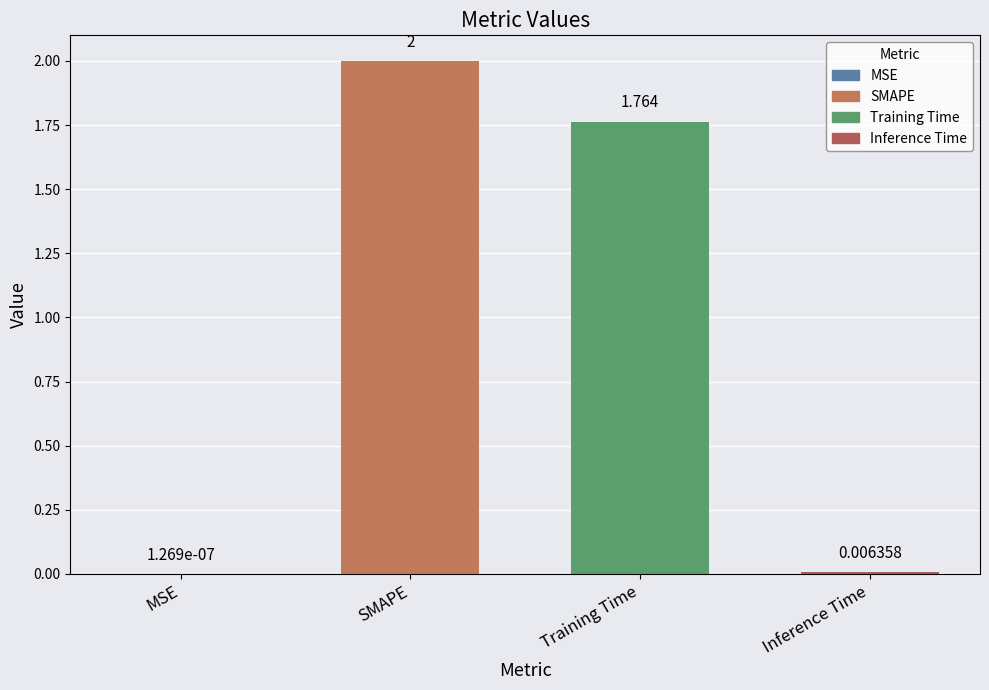

Which category has the highest value across all series?

SMAPE